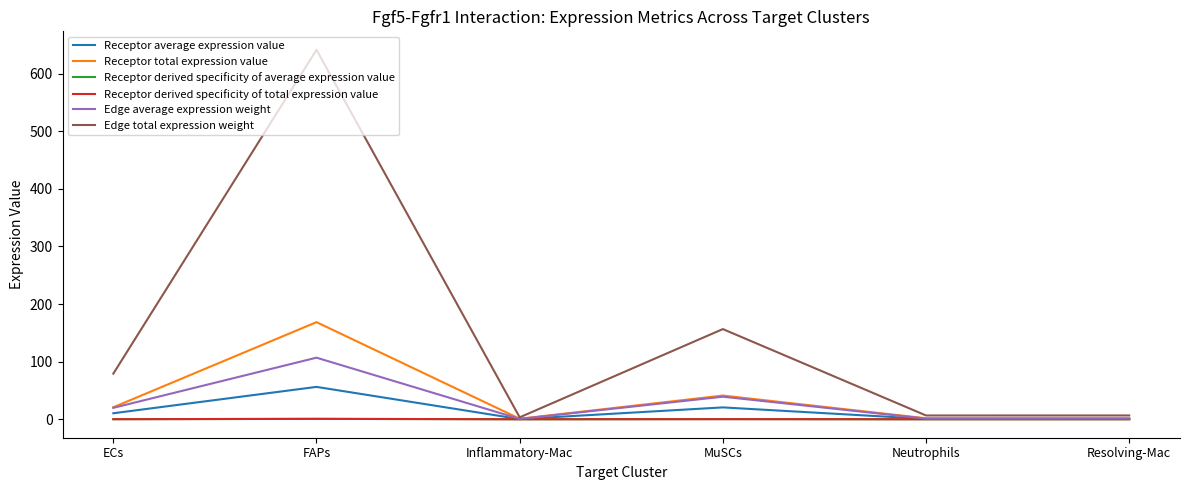

At which category is the sum across all series the highest?

FAPs